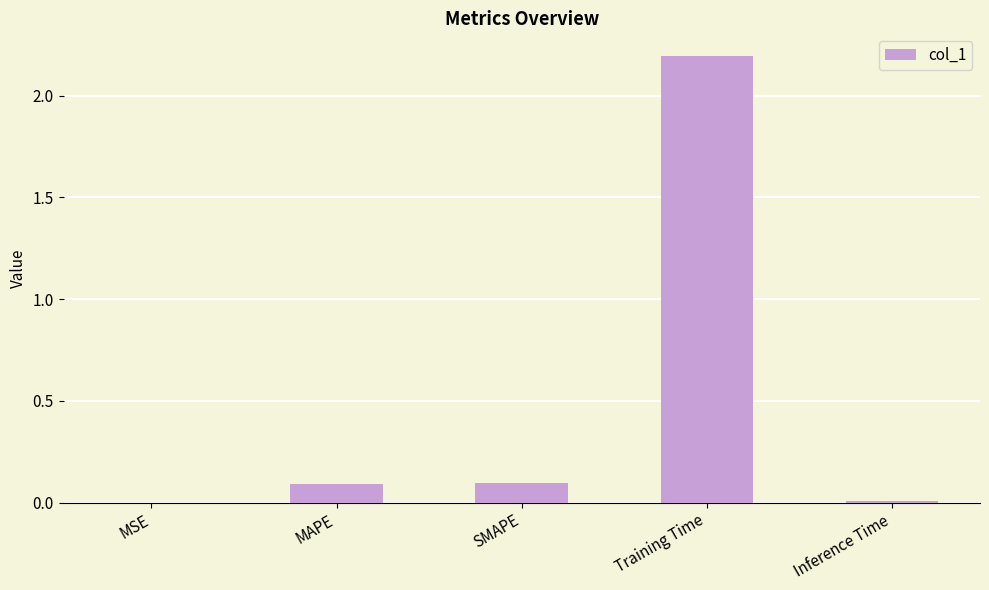

What is the maximum value shown in the chart?

2.2